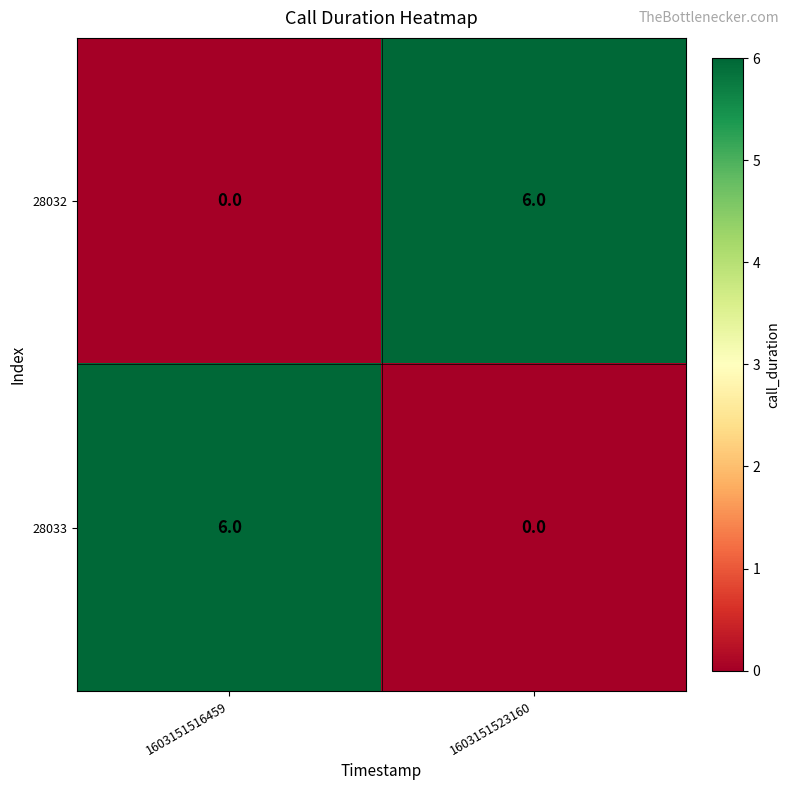

How many data points does each series have?

2